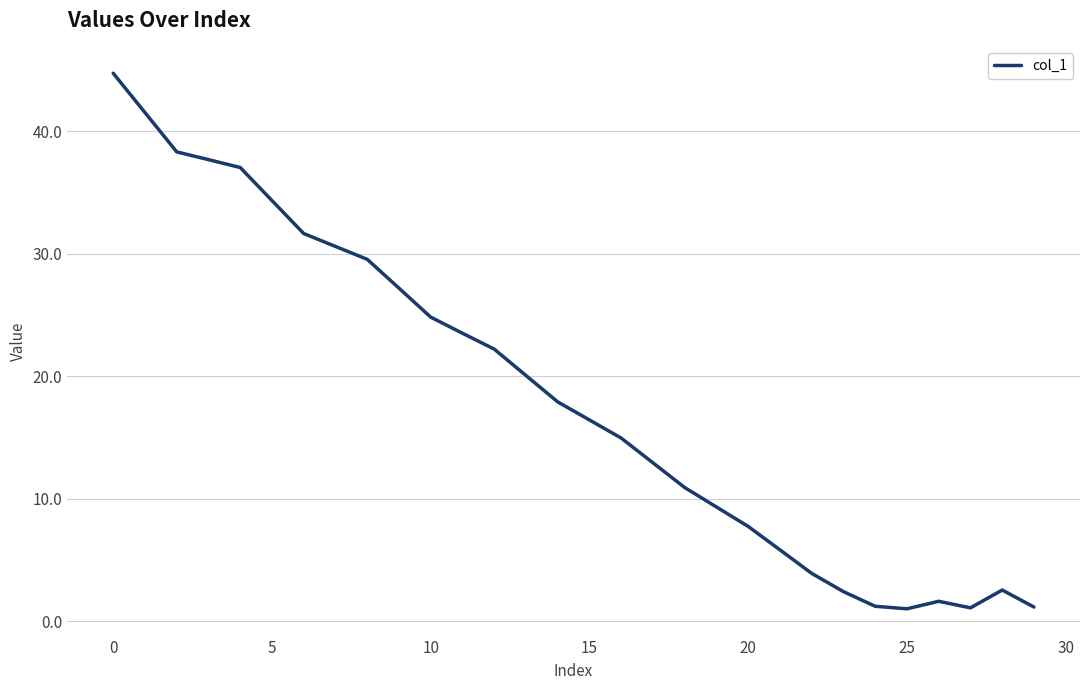

What is the difference between the maximum and minimum values?

43.7